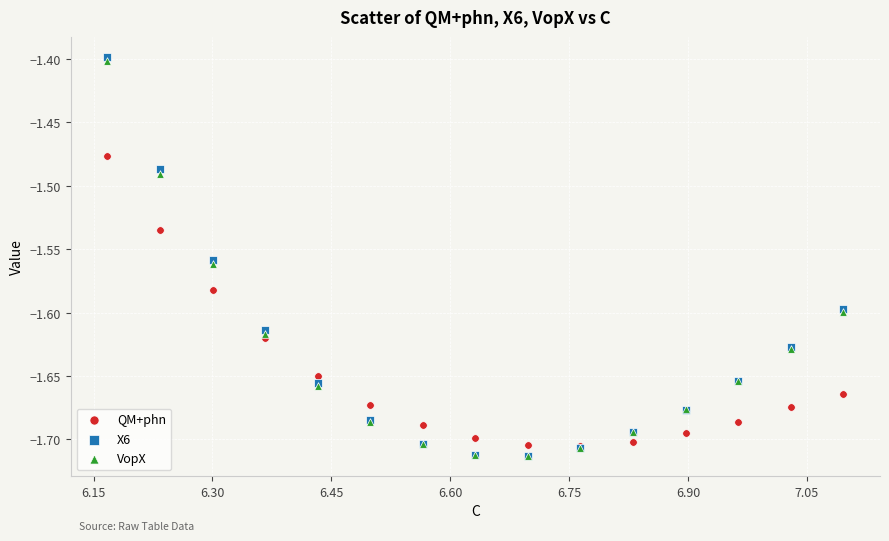

What are all the series names shown in the legend?

QM+phn, X6, VopX